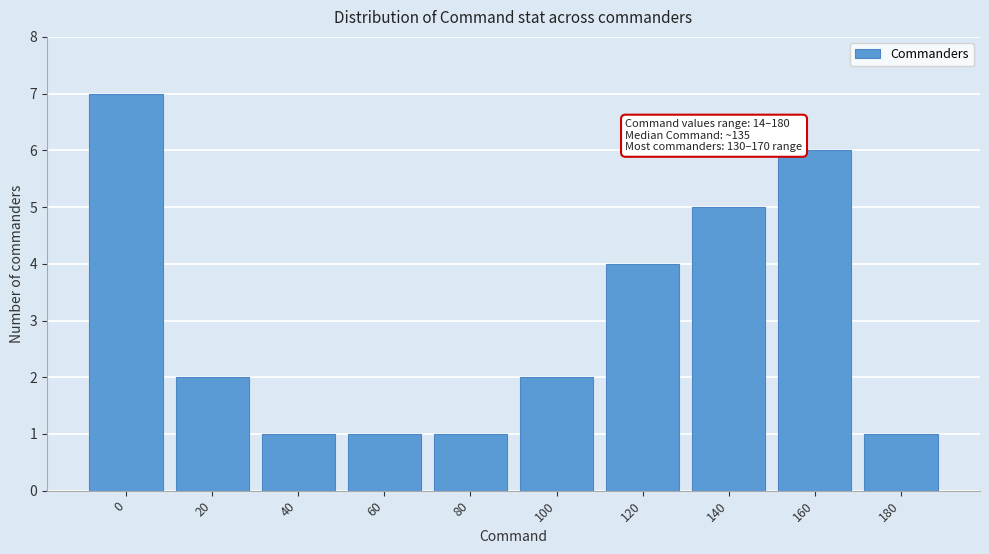

Reading left to right, extract all data points from this chart.

0=7	20=2	40=1	60=1	80=1	100=2	120=4	140=5	160=6	180=1